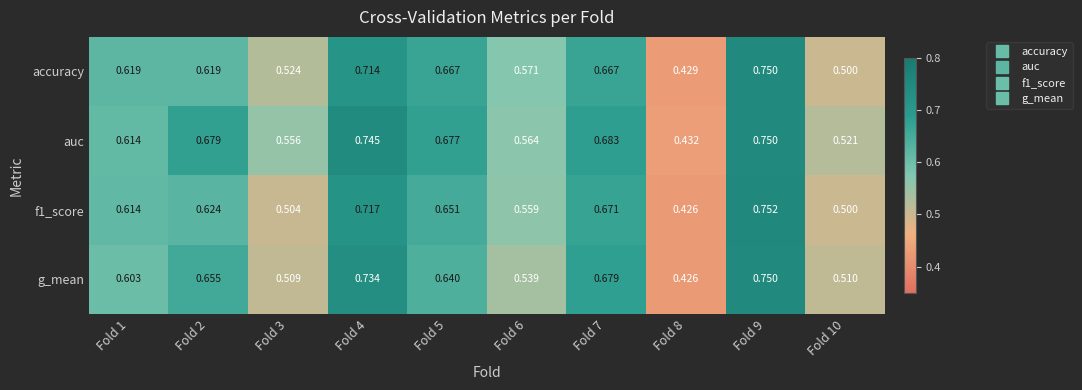

Which series has the largest total across all categories?

auc